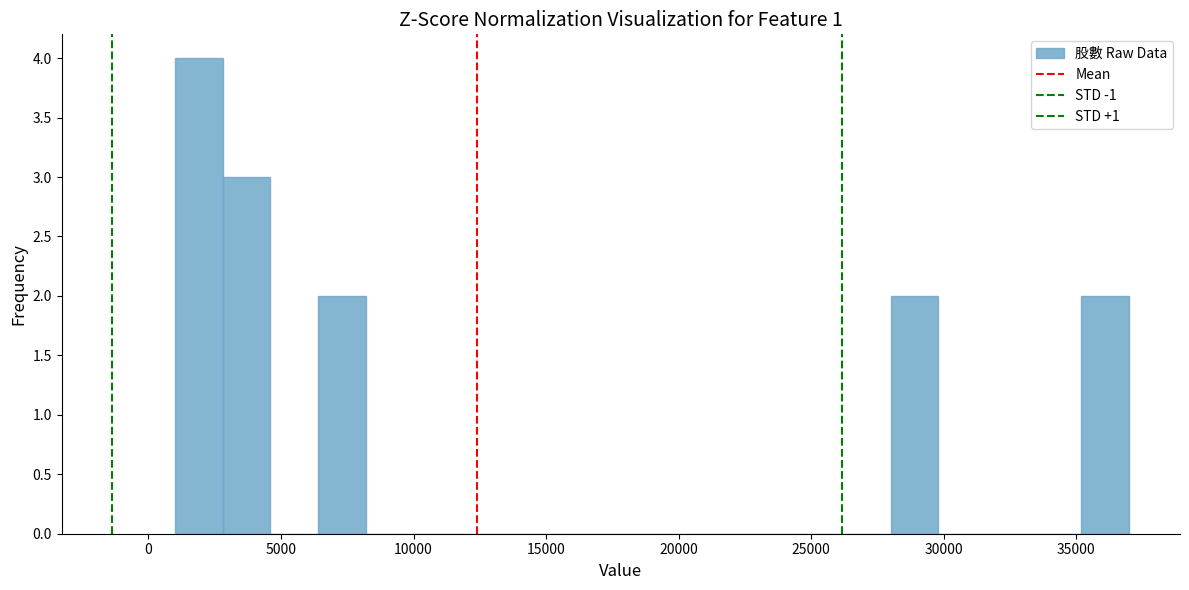

Around what value on the x-axis is the tallest bar? Give the approximate position of its centre, as read against the axis.

2000